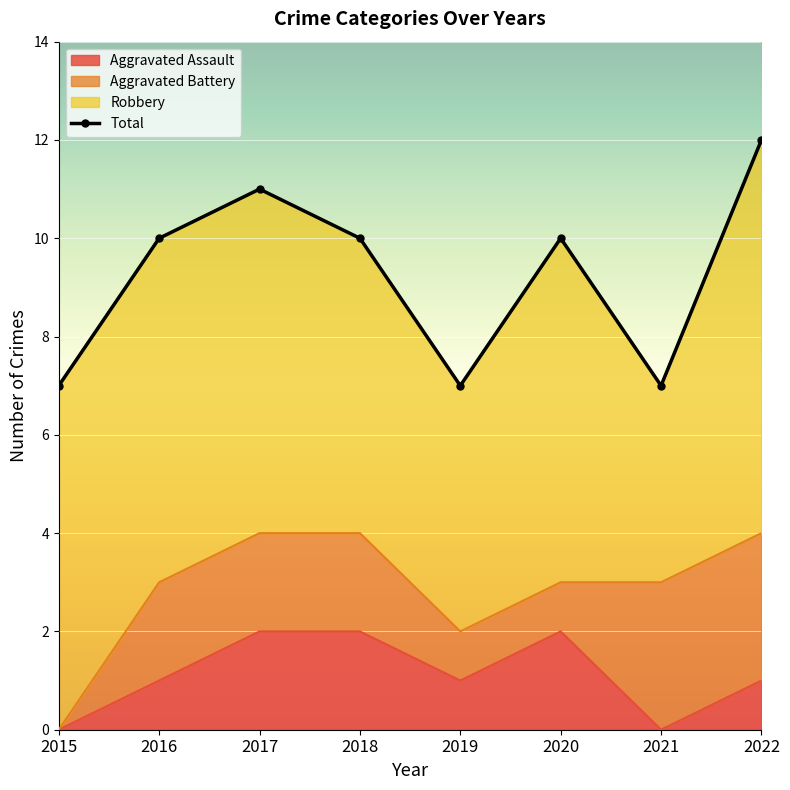

List the labels in order of Aggravated Assault value, smallest first.

2015, 2021, 2016, 2019, 2022, 2017, 2018, 2020